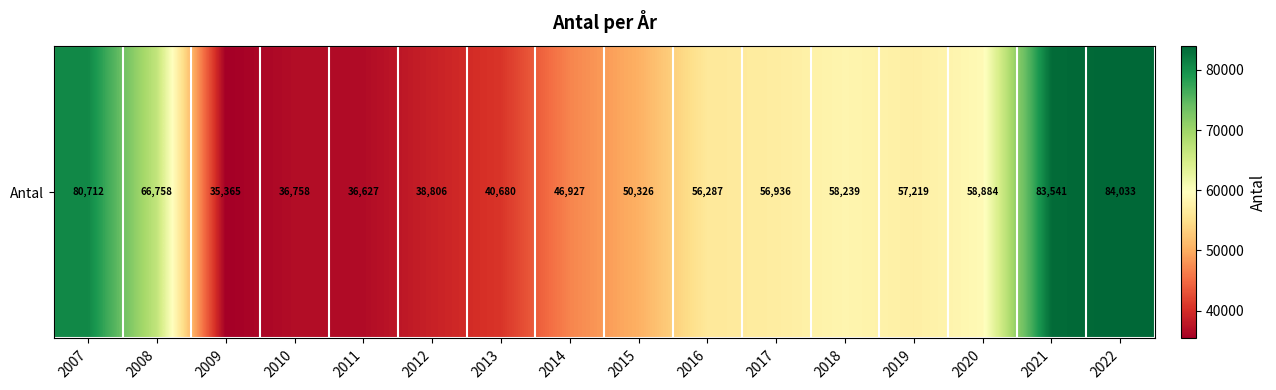

Which has a higher value, 2020 or 2011?

2020